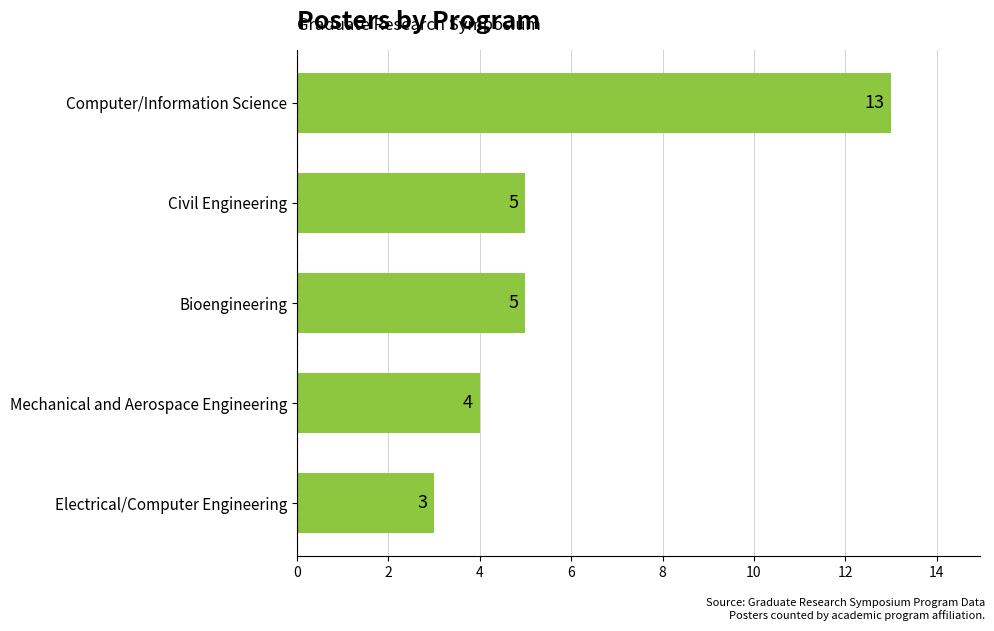

How many values are below 5?

2